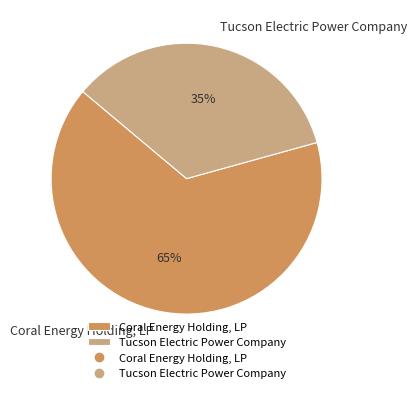

Count the number of slices in the pie.

2